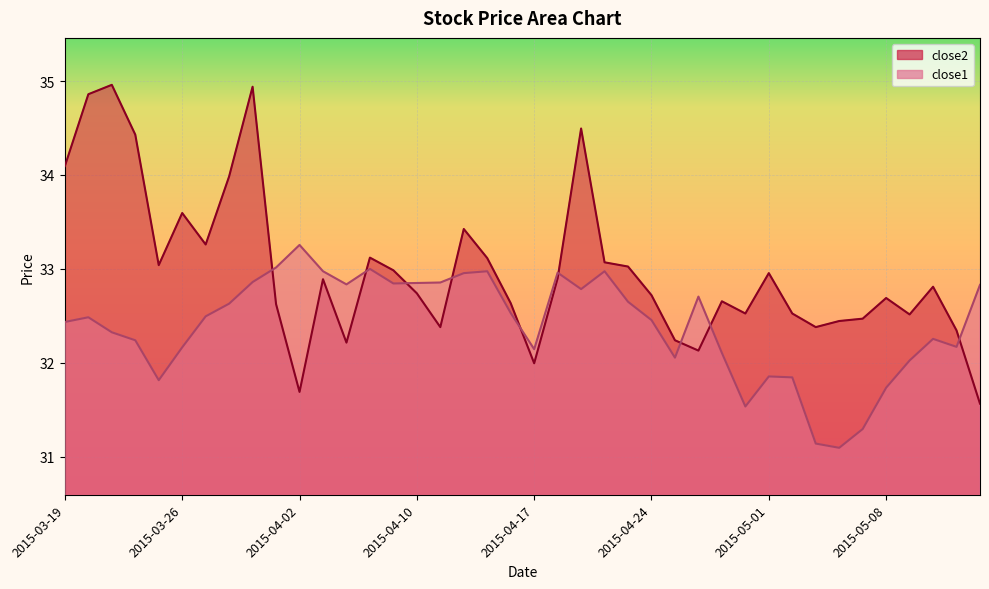

At which label is close1 closest to 32?

2015-05-11